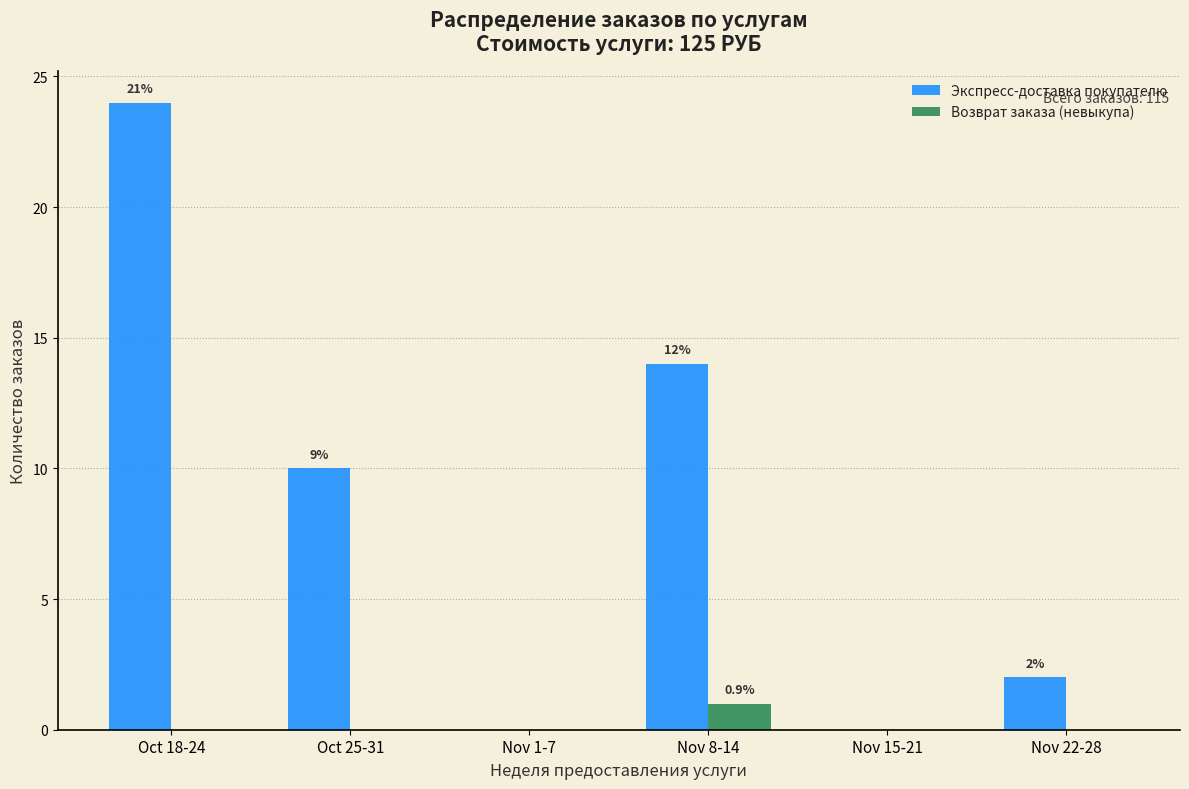

Reading left to right, extract all data points from this chart.

Экспресс-доставка покупателю: Oct 18-24=24	Oct 25-31=10	Nov 1-7=0	Nov 8-14=14	Nov 15-21=0	Nov 22-28=2
Возврат заказа (невыкупа): Oct 18-24=0	Oct 25-31=0	Nov 1-7=0	Nov 8-14=1	Nov 15-21=0	Nov 22-28=0